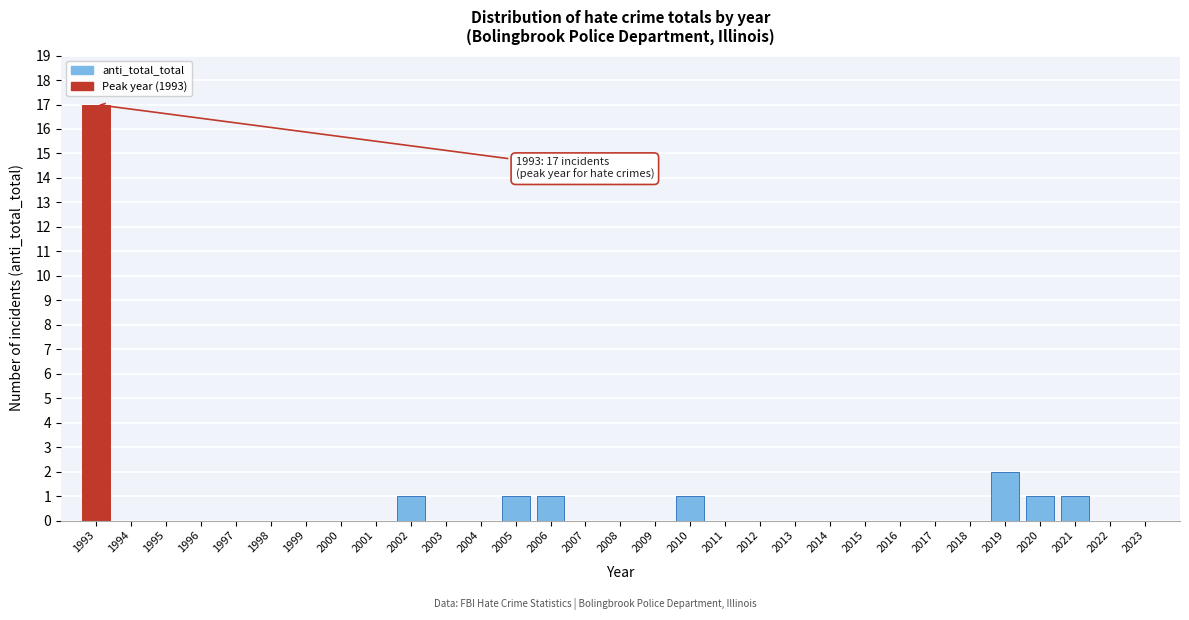

Where is the data nearest to the value 8?

2019